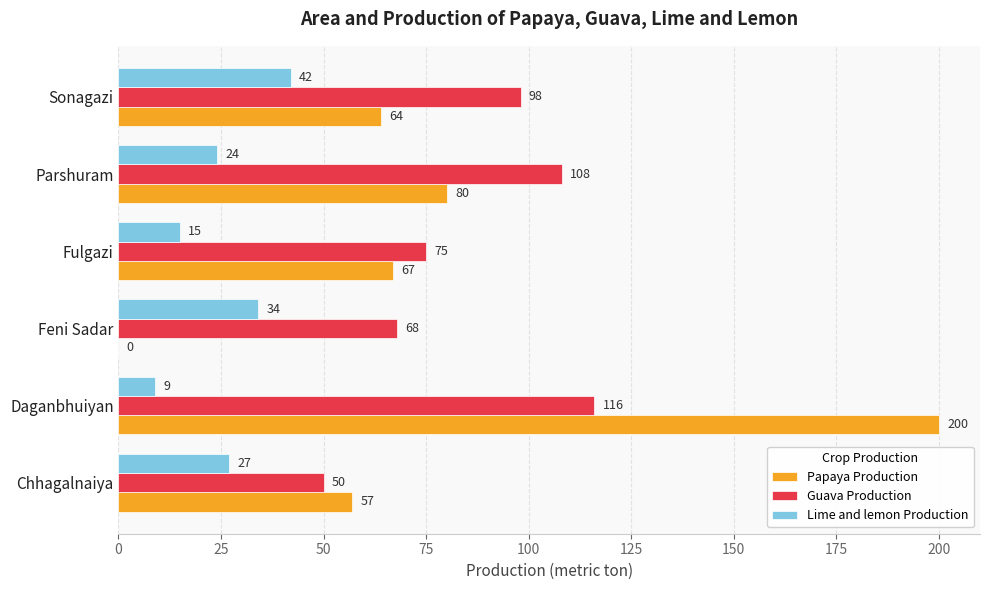

What is the sum of the Papaya Production values at Feni Sadar and Parshuram?

80